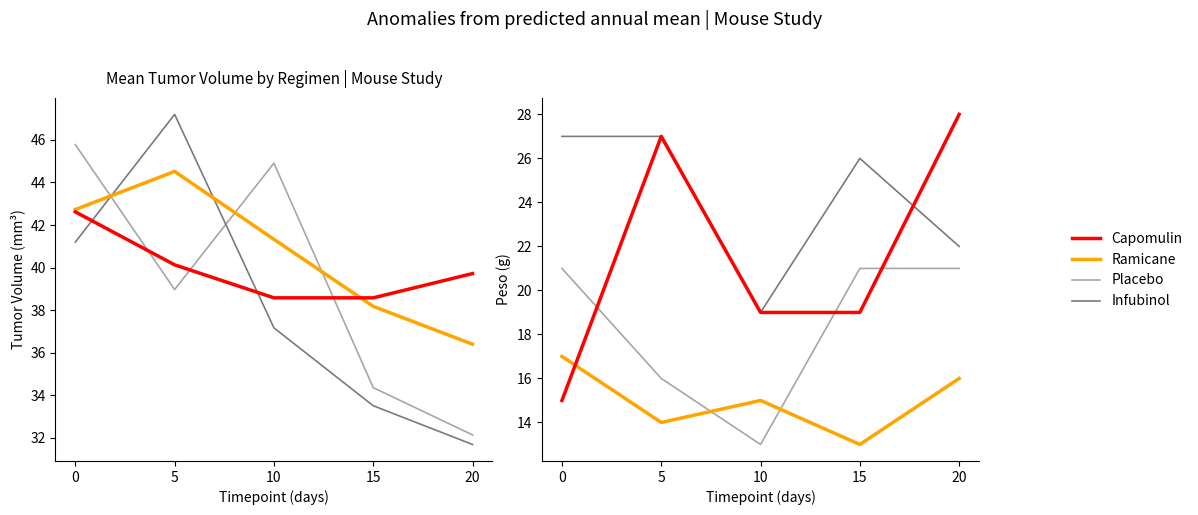

Which series has the widest spread of values?

Capomulin